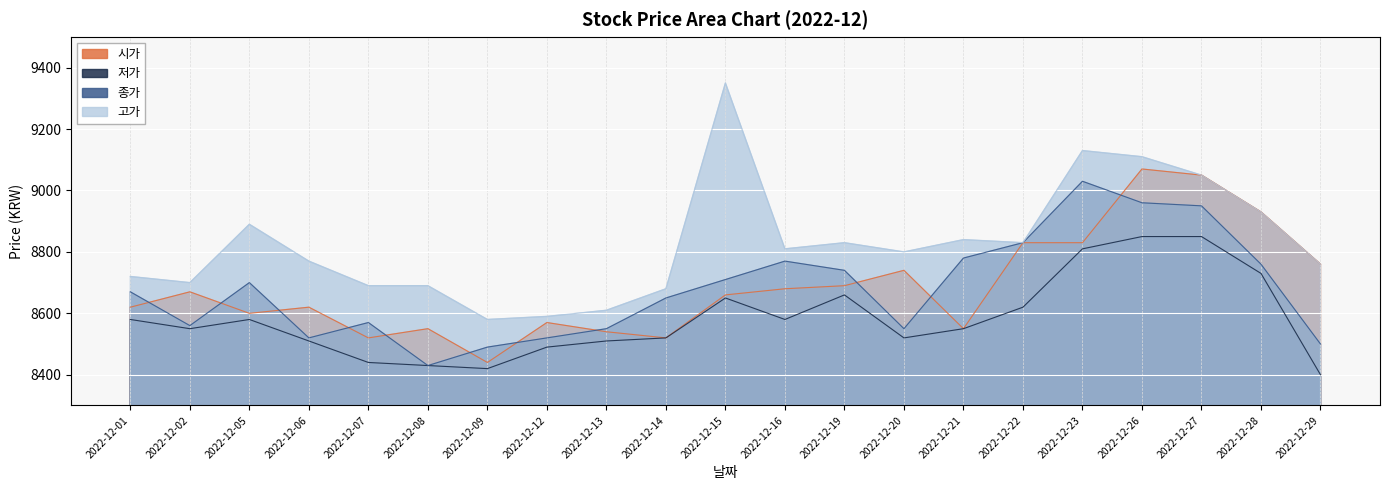

At which label is 저가 closest to 8625?

2022-12-22